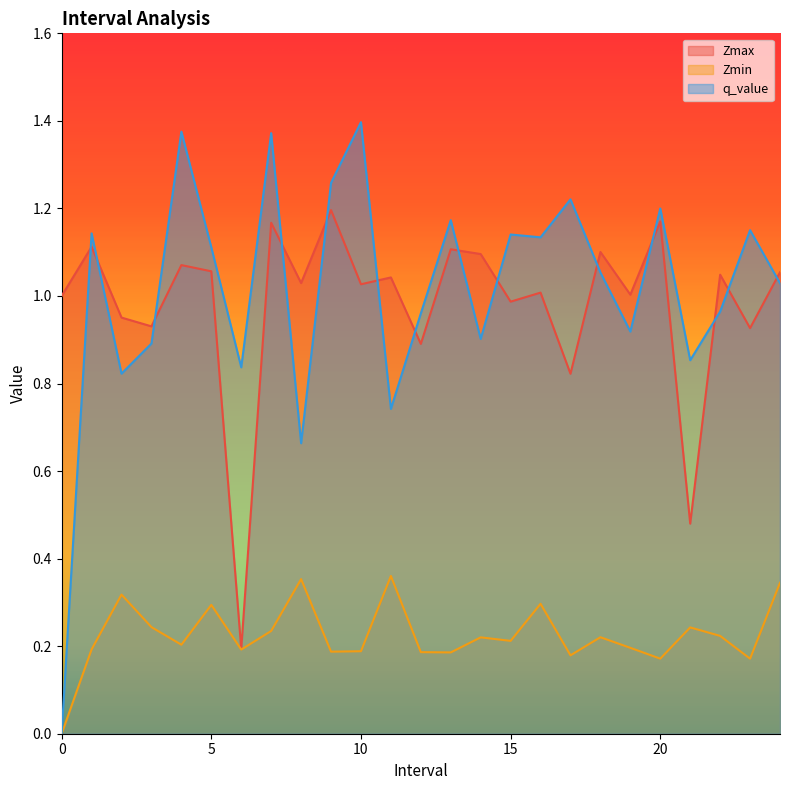

What value does the Zmax series have at 19.0?

1.0